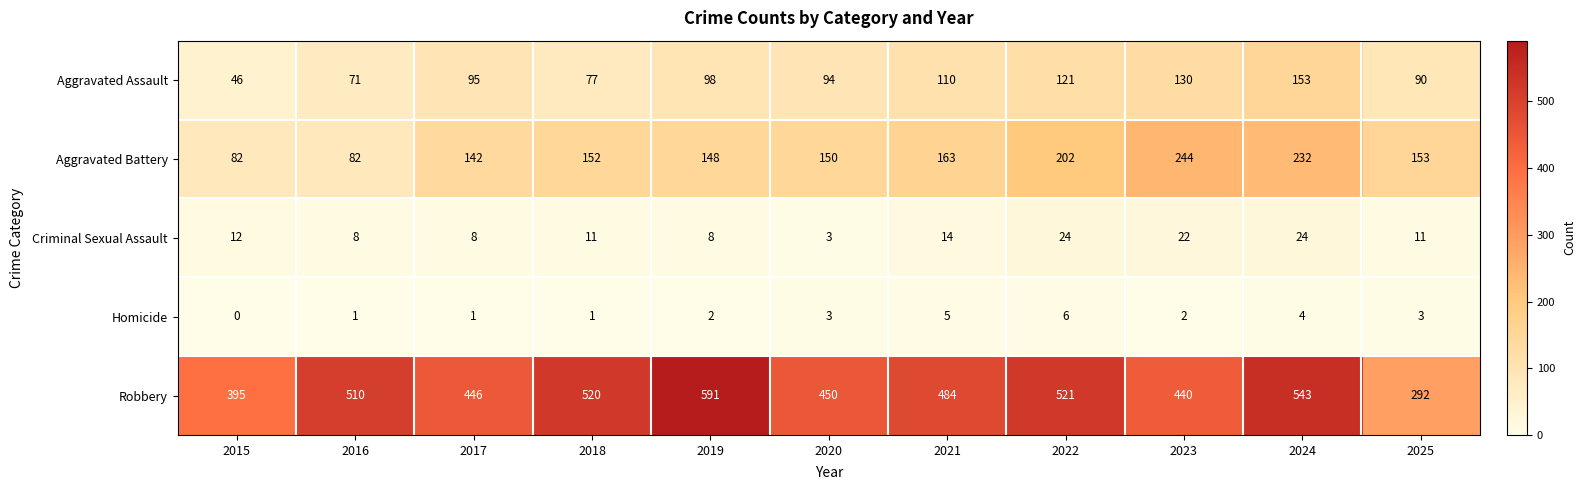

How many series are shown in this chart?

5